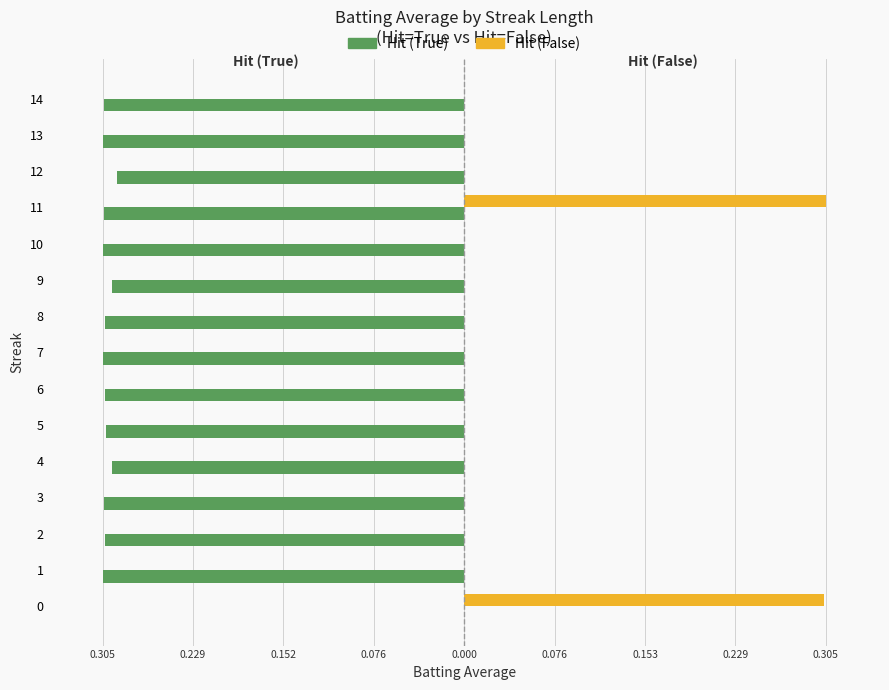

What are all the series names shown in the legend?

Hit (True), Hit (False)